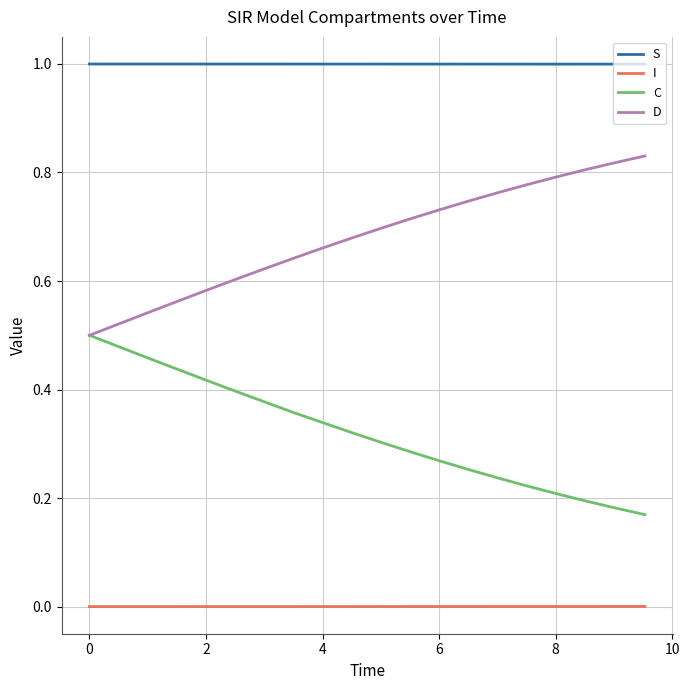

Count the number of data series in this chart.

4